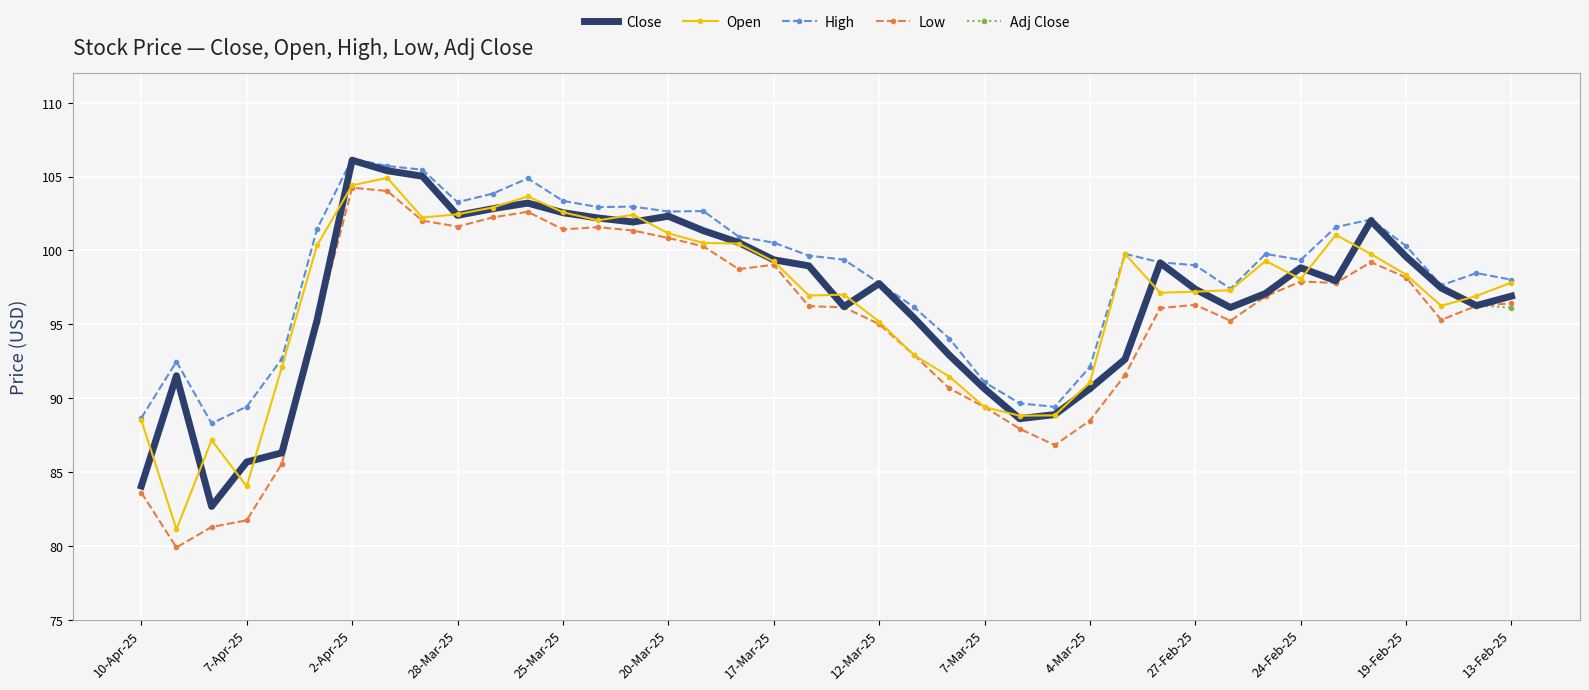

What is the minimum value shown in the chart?

79.9